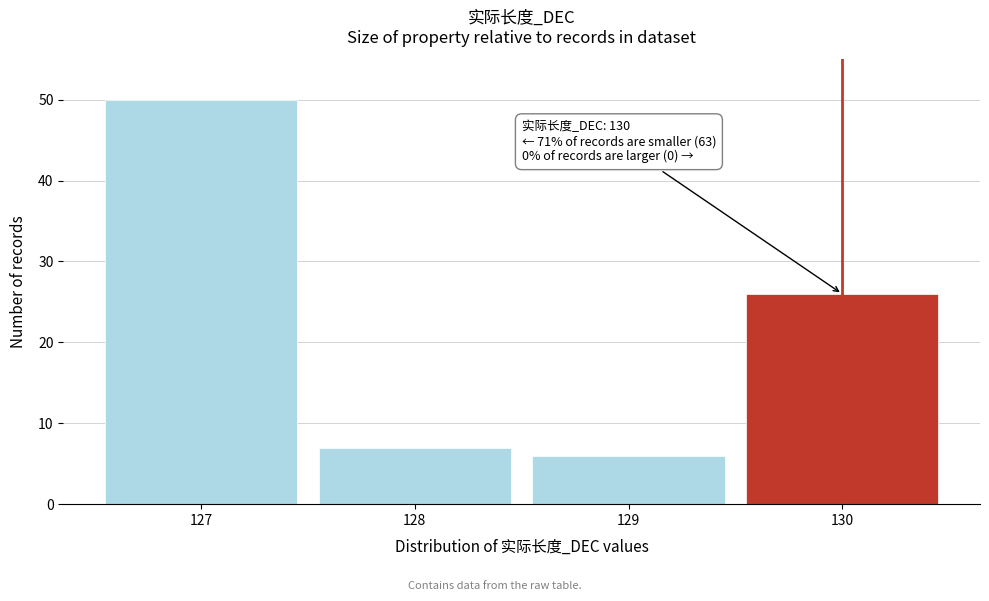

Which range on the x-axis has the tallest bar?

126.5 to 127.5